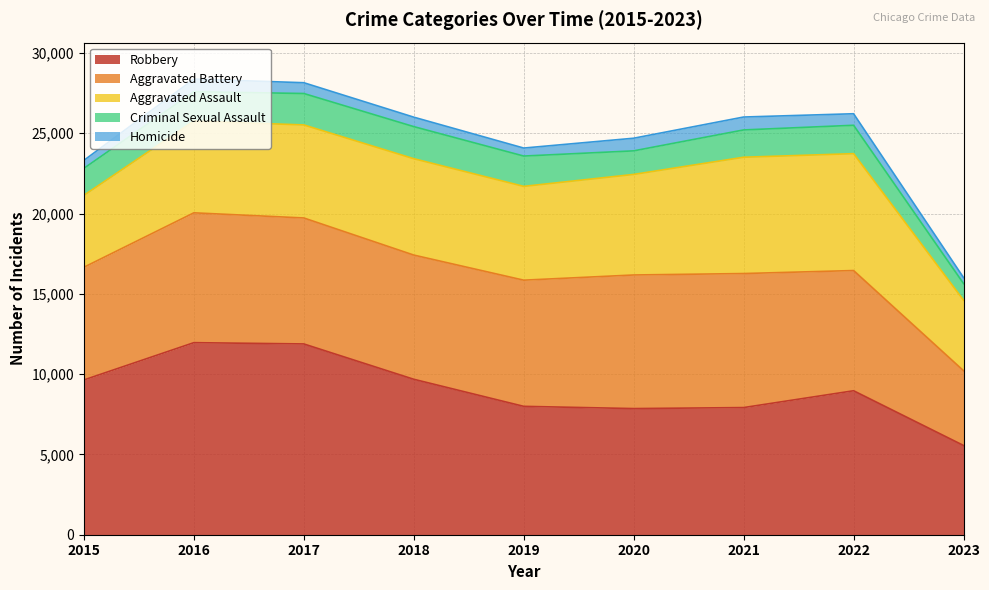

Reading left to right, extract all data points from this chart.

Aggravated Assault: 4480	5712	5793	6001	5841	6263	7243	7278	4390
Aggravated Battery: 7018	8085	7845	7734	7857	8319	8346	7486	4655
Criminal Sexual Assault: 1680	1831	1957	1998	1888	1467	1700	1768	1036
Homicide: 496	786	672	589	498	787	804	718	372
Robbery: 9638	11960	11880	9680	7994	7855	7918	8965	5557